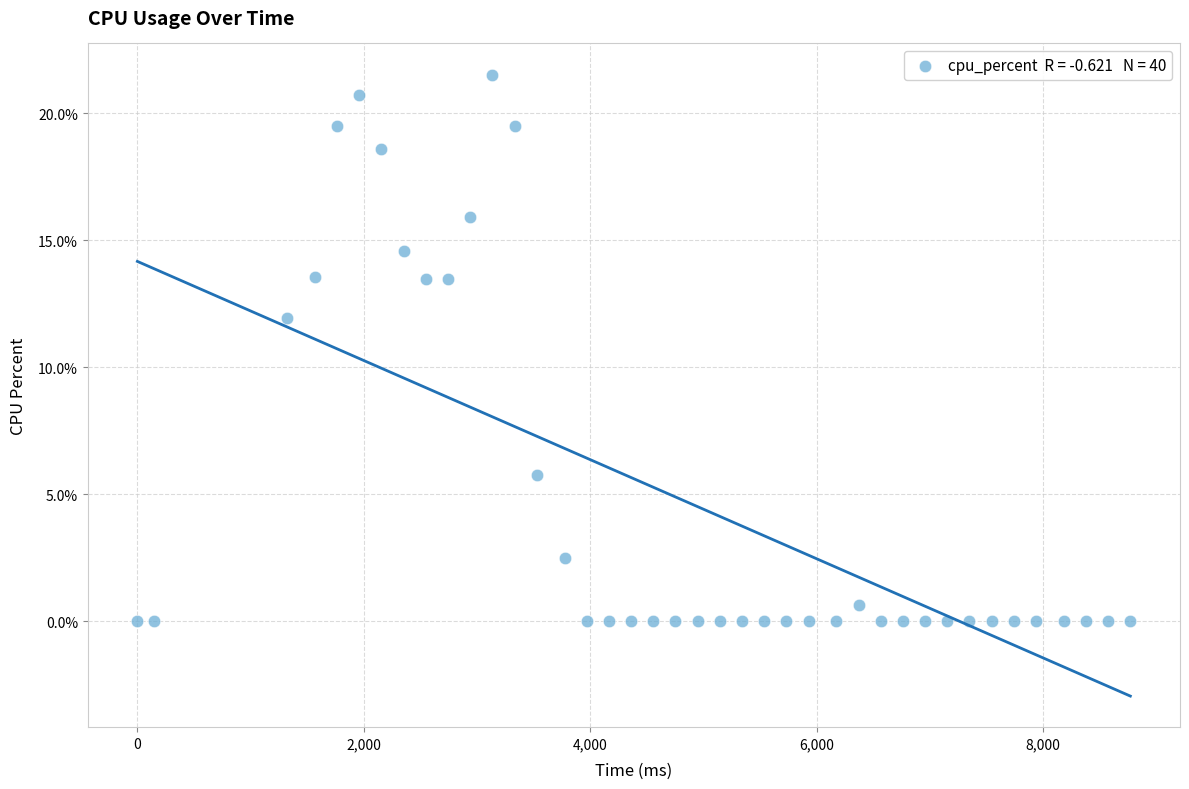

What is the range of X values (max minus min)?

8771.0